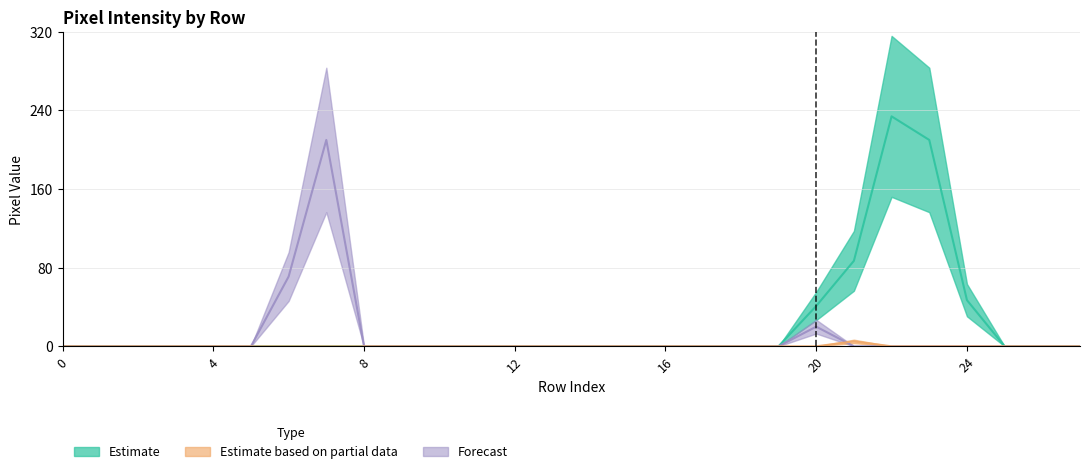

Reading left to right, extract all data points from this chart.

col_15: 0=0	1=0	2=0	3=0	4=0	5=0	6=0	7=0	8=0	9=0	10=0	11=0	12=0	13=0	14=0	15=0	16=0	17=0	18=0	19=0	20=41	21=87	22=234	23=210	24=47	25=0	26=0	27=0
col_19: 0=0	1=0	2=0	3=0	4=0	5=0	6=0	7=0	8=0	9=0	10=0	11=0	12=0	13=0	14=0	15=0	16=0	17=0	18=0	19=0	20=0	21=5	22=0	23=0	24=0	25=0	26=0	27=0
col_20: 0=0	1=0	2=0	3=0	4=0	5=0	6=71	7=210	8=0	9=0	10=0	11=0	12=0	13=0	14=0	15=0	16=0	17=0	18=0	19=0	20=20	21=0	22=0	23=0	24=0	25=0	26=0	27=0